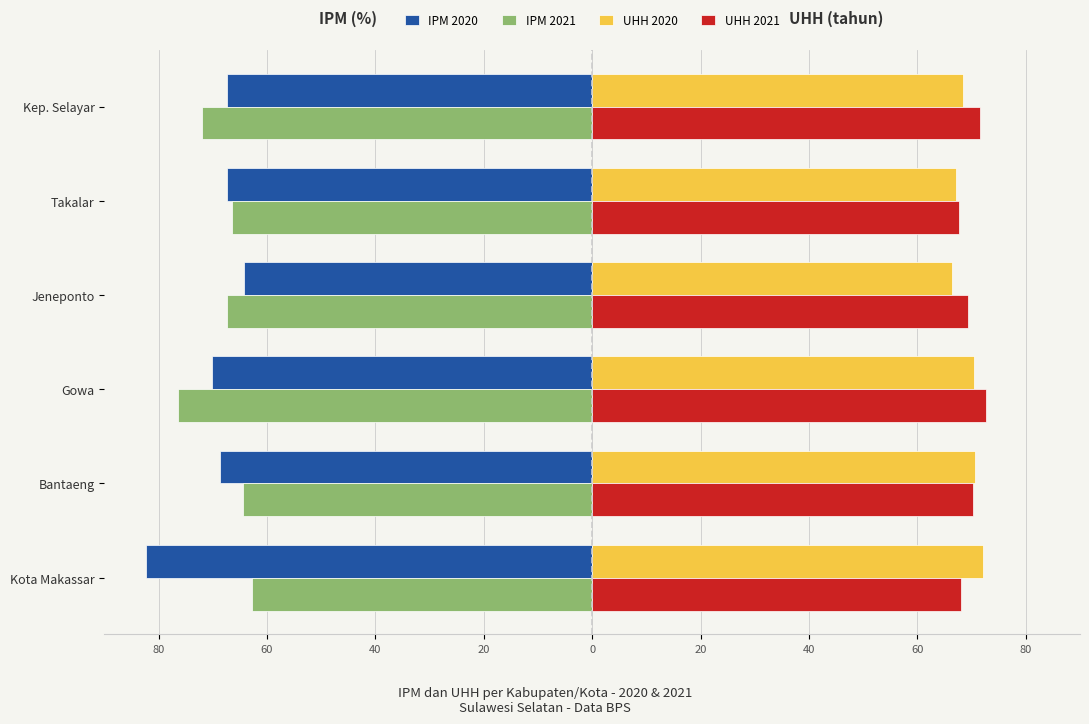

What are all the series names shown in the legend?

IPM 2020, IPM 2021, UHH 2020, UHH 2021